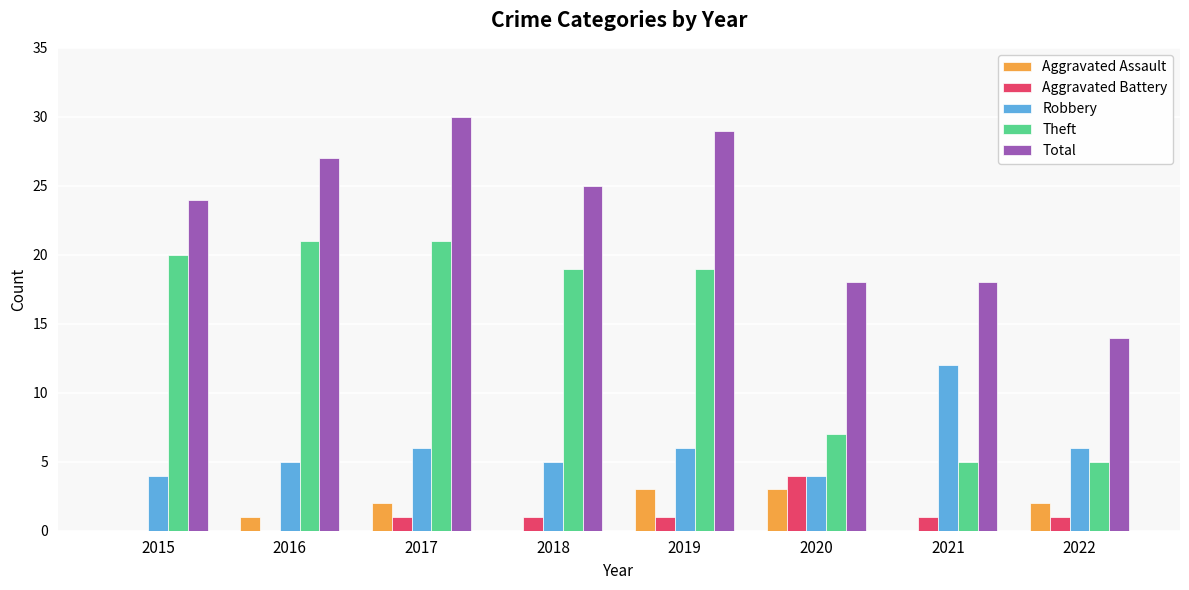

Which category has the highest value across all series?

2017